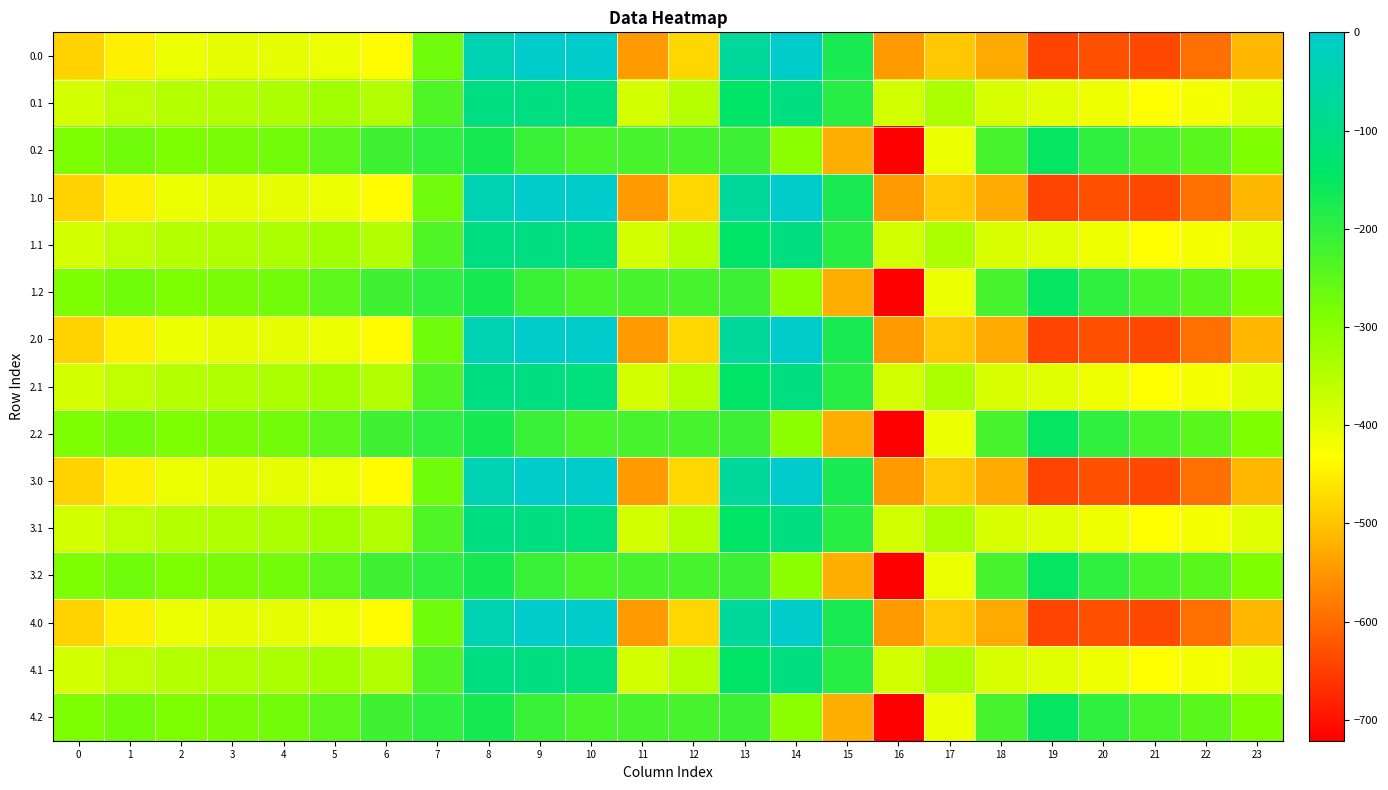

What is the difference between the highest and lowest values at 15?

349.4